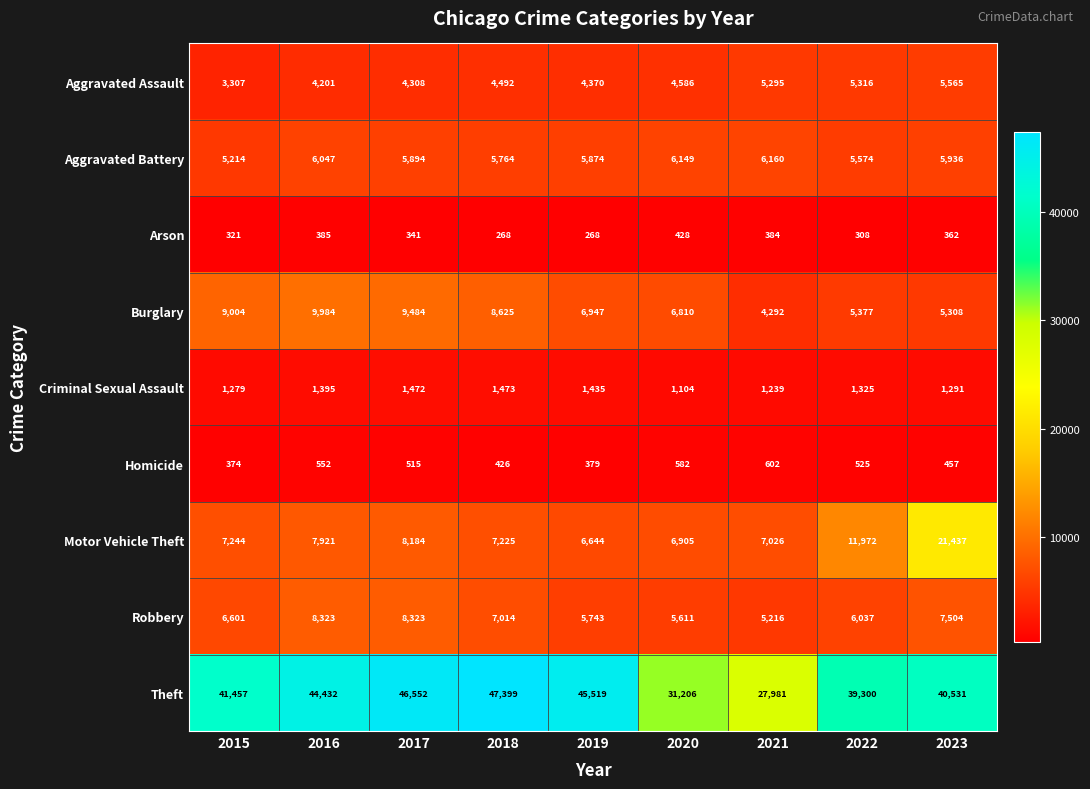

What is the total value across all series at 2021?

58195